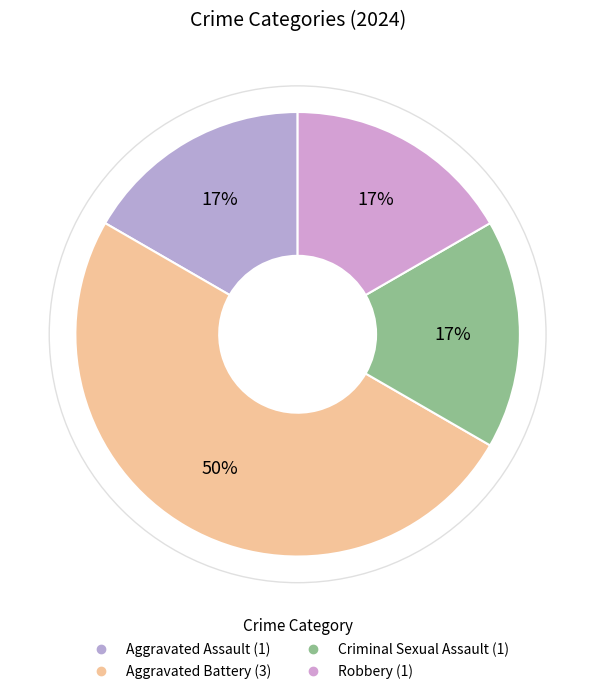

Count the number of slices in the pie.

4